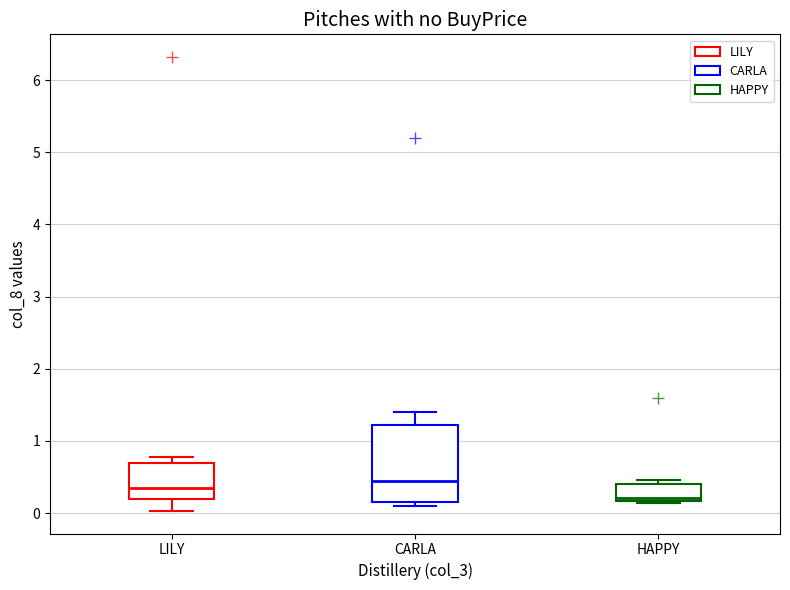

Where is the lower edge of the box for HAPPY on the y-axis? The values are not printed on the chart, so give them approximately, as read against the axis.

0.2